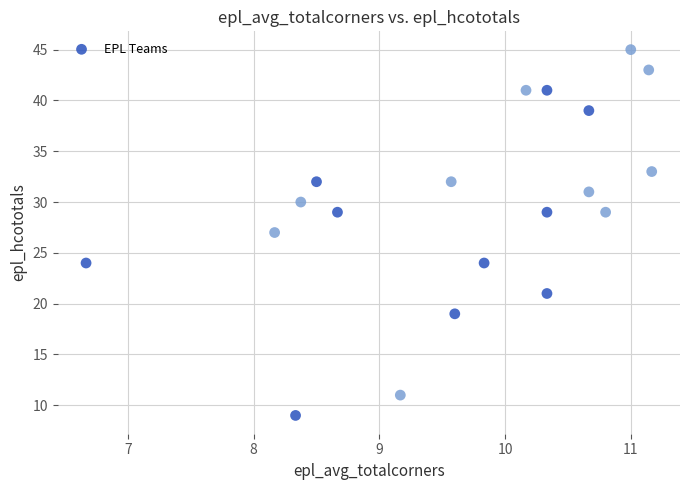

What is the range of Y values (max minus min)?

36